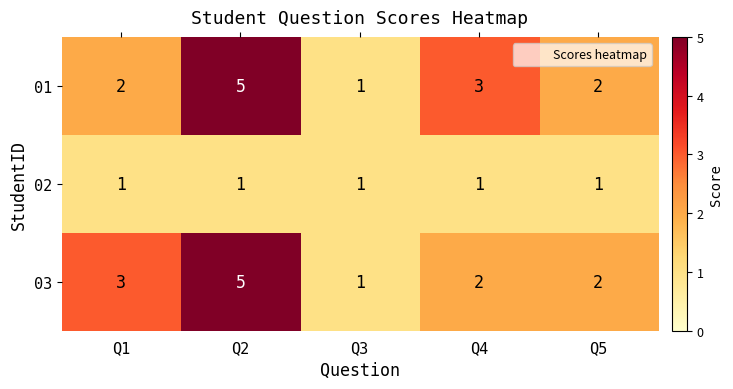

At Q1, list the series in order from smallest to largest.

02, 01, 03